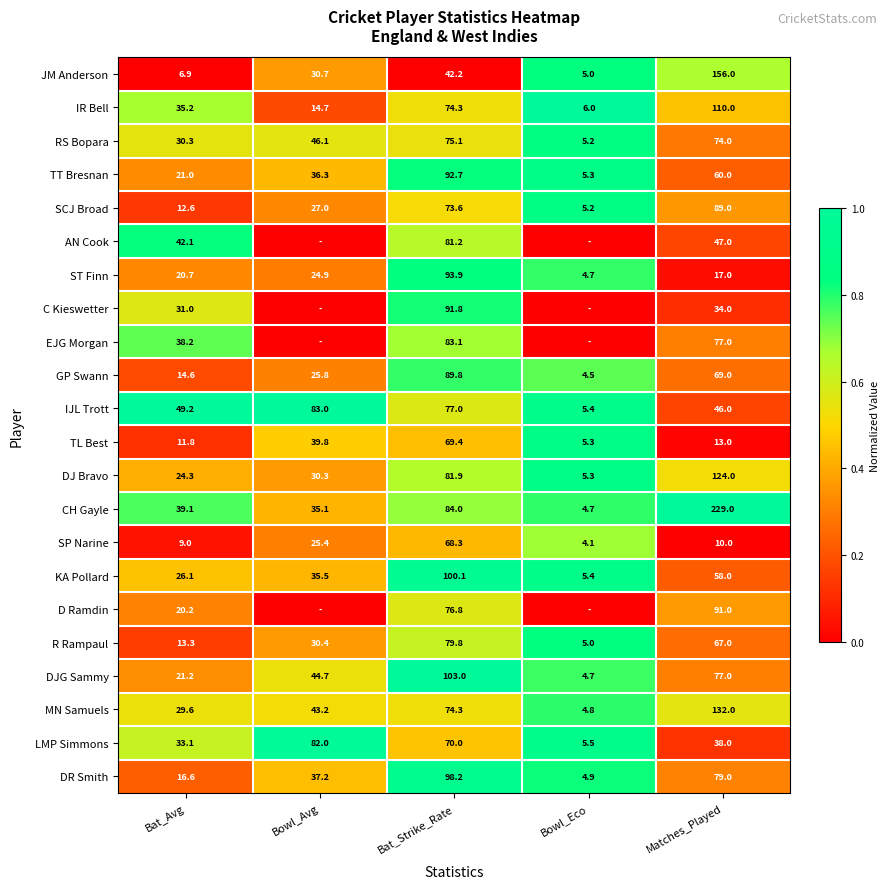

Read the IJL Trott value at Bowl_Avg.

83.0